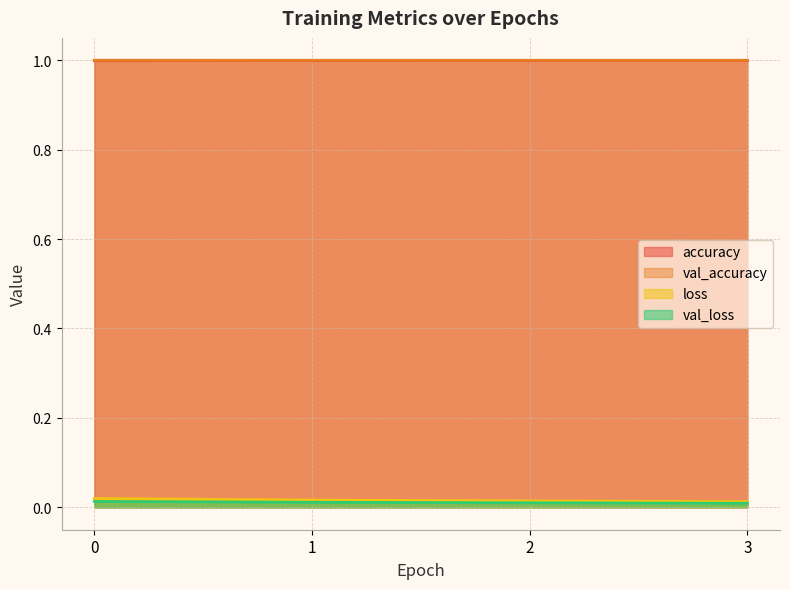

What is the average value of the val_accuracy series?

1.0